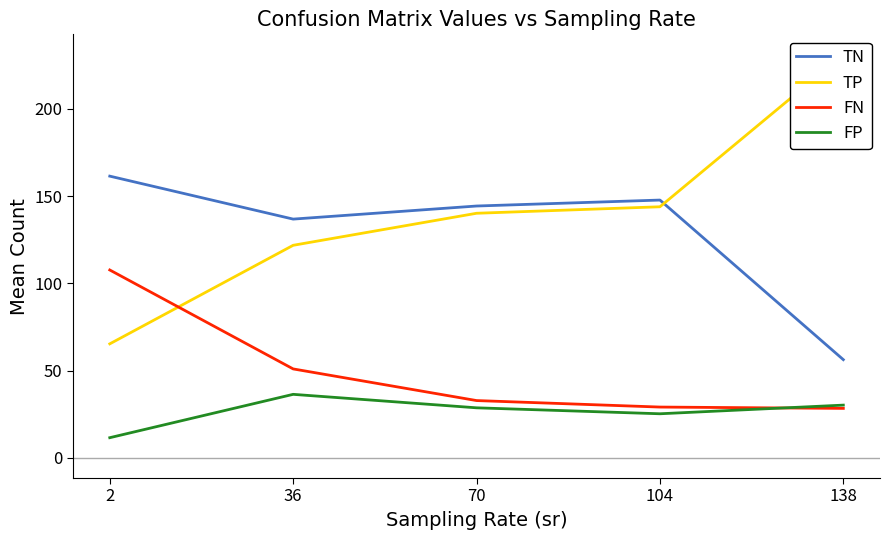

How many series are shown in this chart?

4